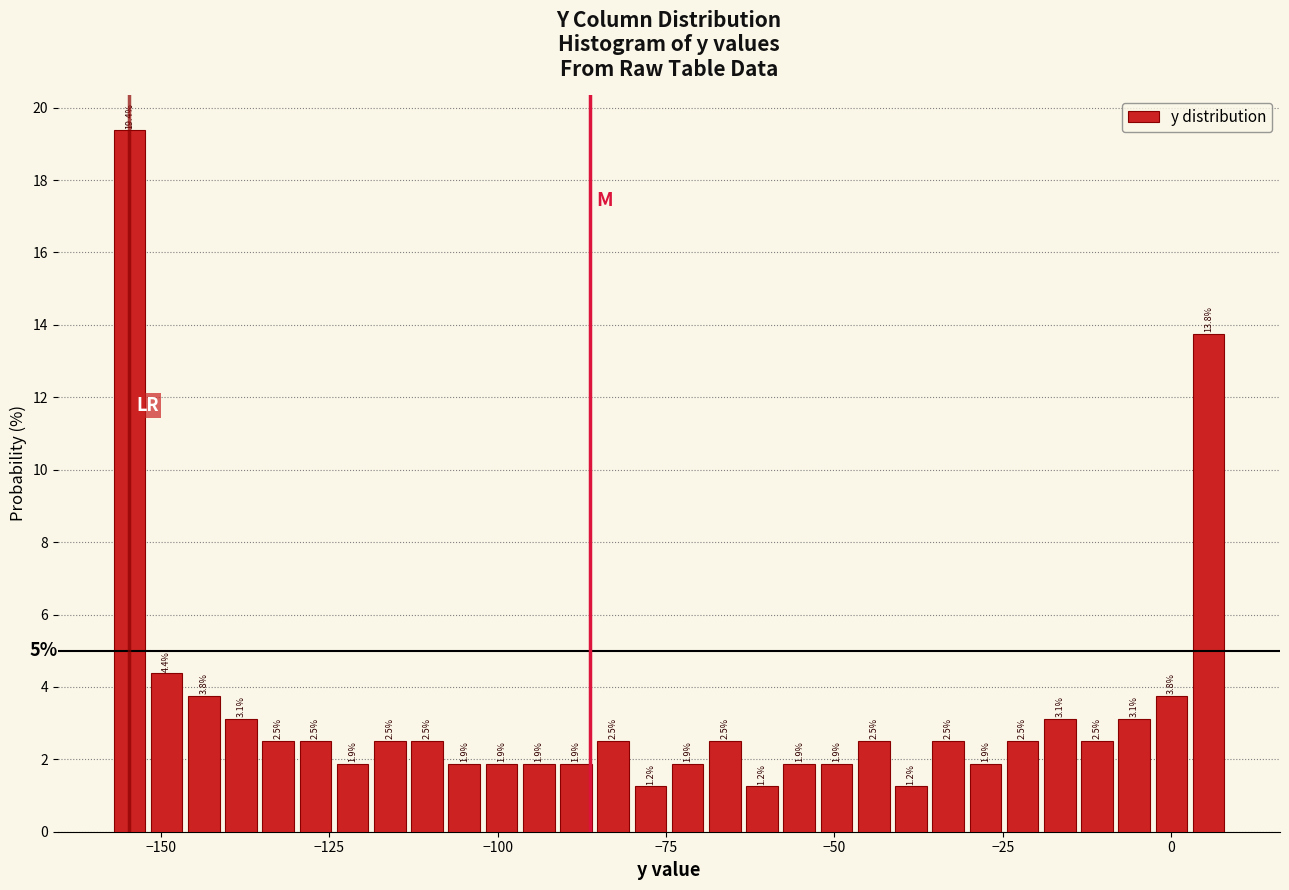

Around what value on the x-axis is the tallest bar? Give the approximate position of its centre, as read against the axis.

-155